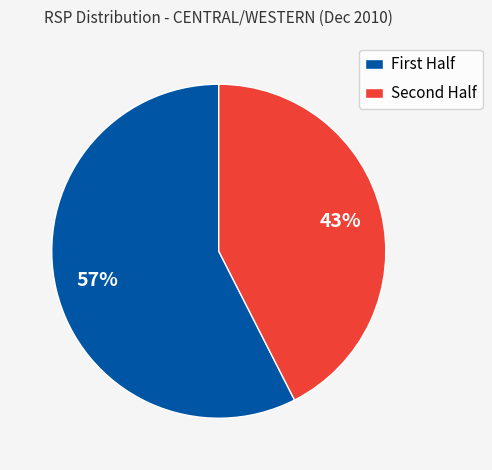

To the nearest percent, what is the average slice percentage?

50%